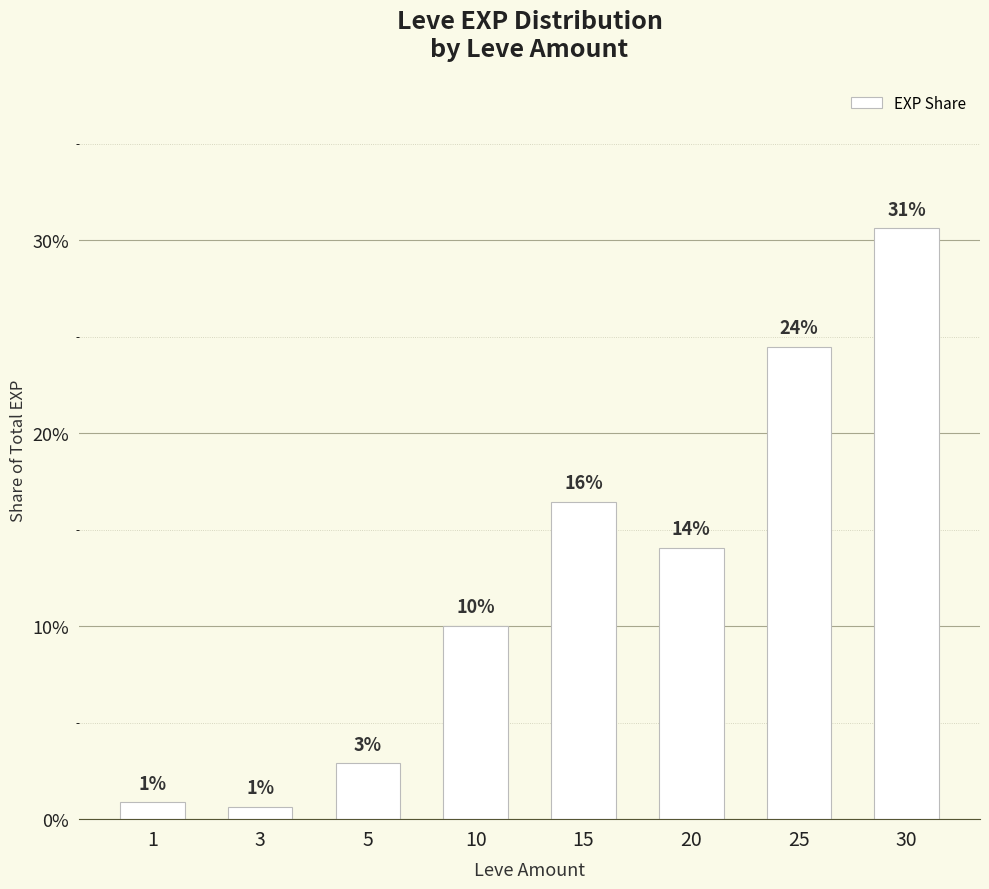

What is the sum of all values?

100.0